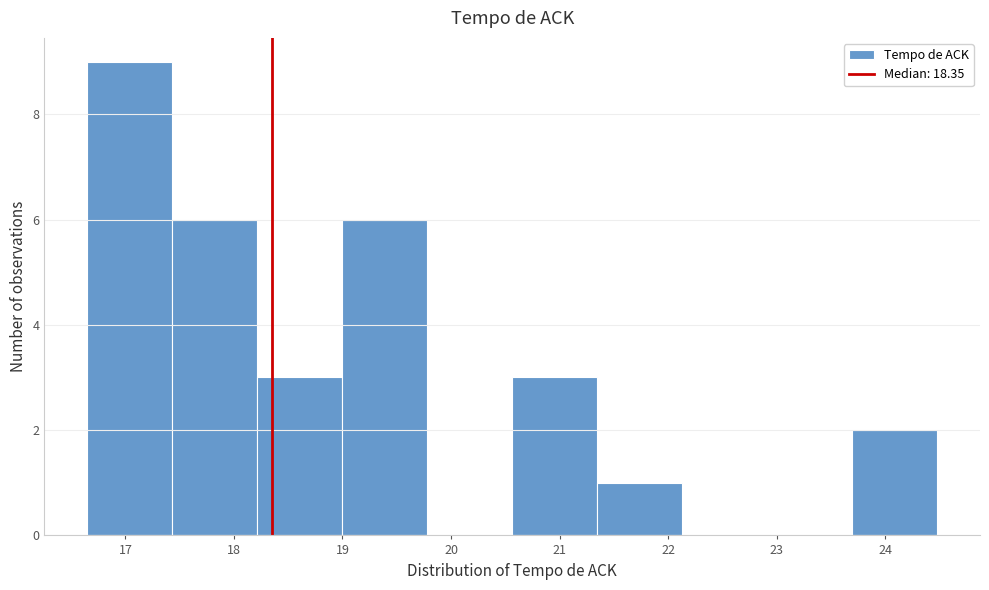

Reading left to right, list every bar in this chart as the range it spans on the x-axis followed by its height. Neither the bar edges nor the heights are printed on the chart, so give them approximately, as read against the axes.

16.6 to 17.4: 9
17.4 to 18.2: 6
18.2 to 19.0: 3
19.0 to 19.8: 6
19.8 to 20.6: 0
20.6 to 21.3: 3
21.3 to 22.1: 1
22.1 to 22.9: 0
22.9 to 23.7: 0
23.7 to 24.5: 2